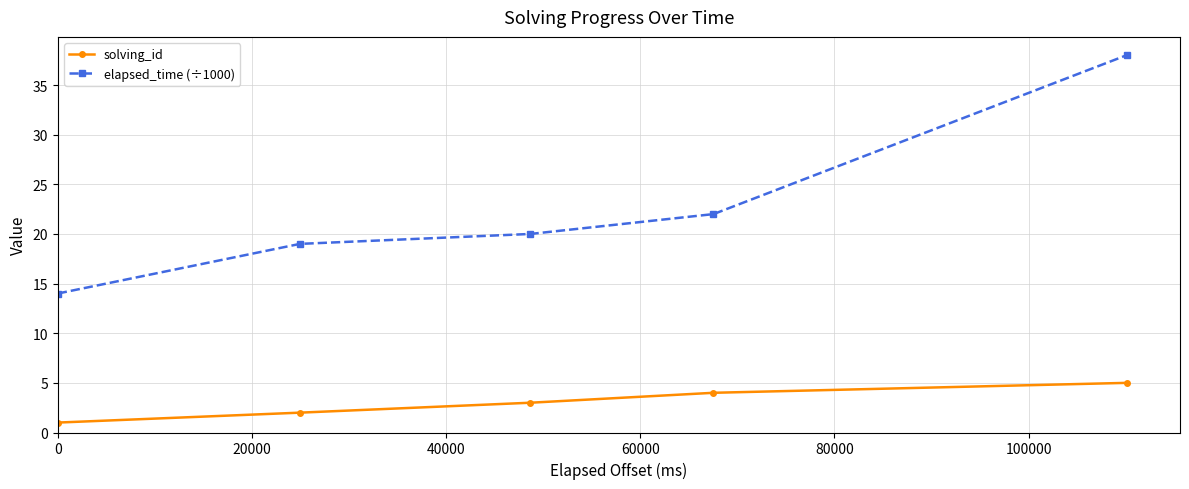

True or false: elapsed_time (÷1000) and solving_id cross at least once.

False